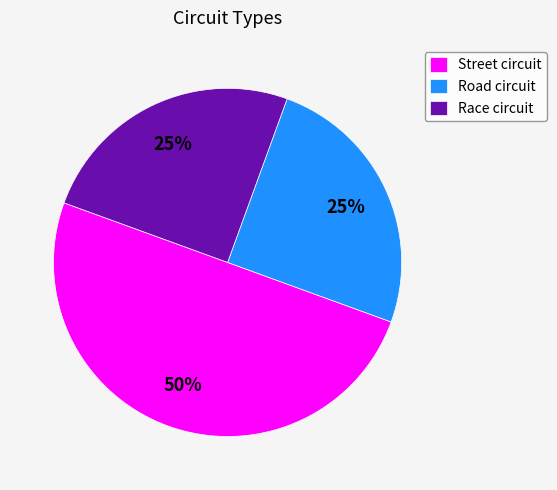

Which category has the biggest portion of the pie?

Street circuit